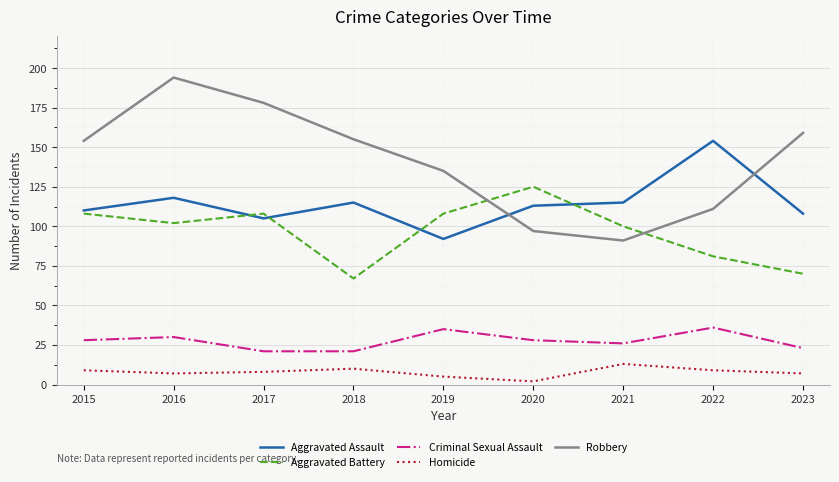

Reading left to right, list all the values displayed in this chart.

Aggravated Assault: 110	118	105	115	92	113	115	154	108
Aggravated Battery: 108	102	108	67	108	125	100	81	70
Criminal Sexual Assault: 28	30	21	21	35	28	26	36	23
Homicide: 9	7	8	10	5	2	13	9	7
Robbery: 154	194	178	155	135	97	91	111	159